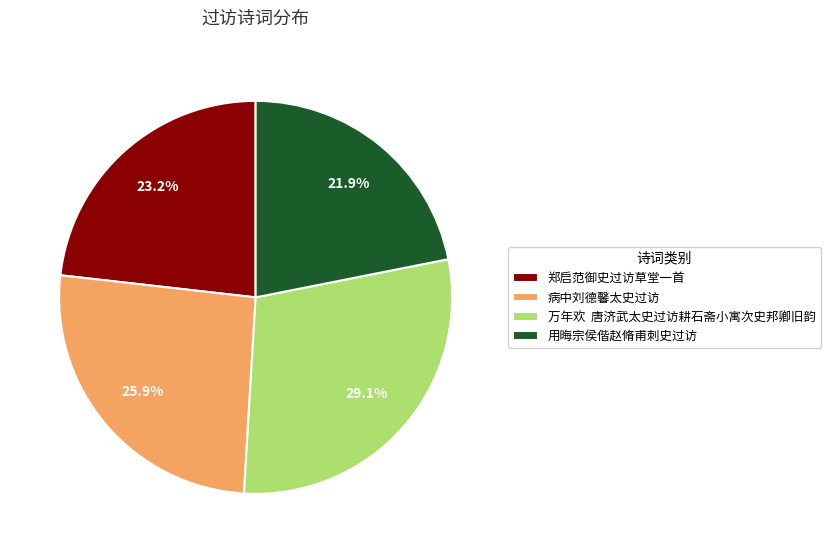

Is there any slice that represents more than half of the pie?

No